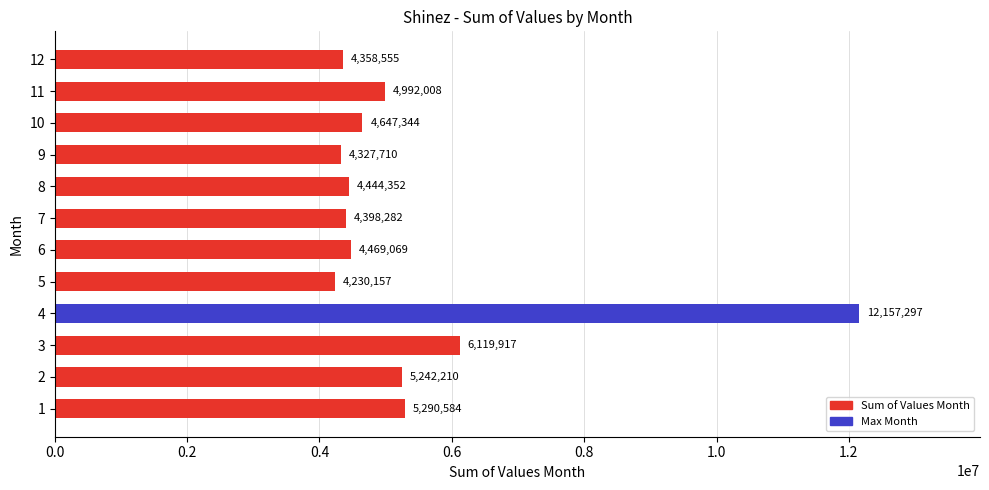

Rank the categories by value from lowest to highest.

5, 9, 12, 7, 8, 6, 10, 11, 2, 1, 3, 4